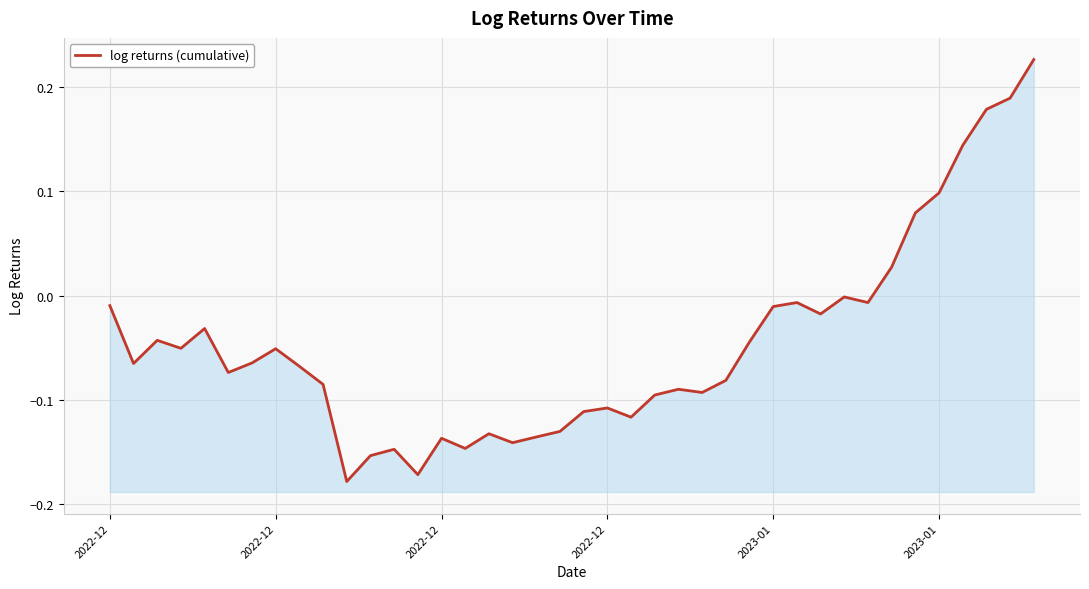

Count the number of data series in this chart.

1